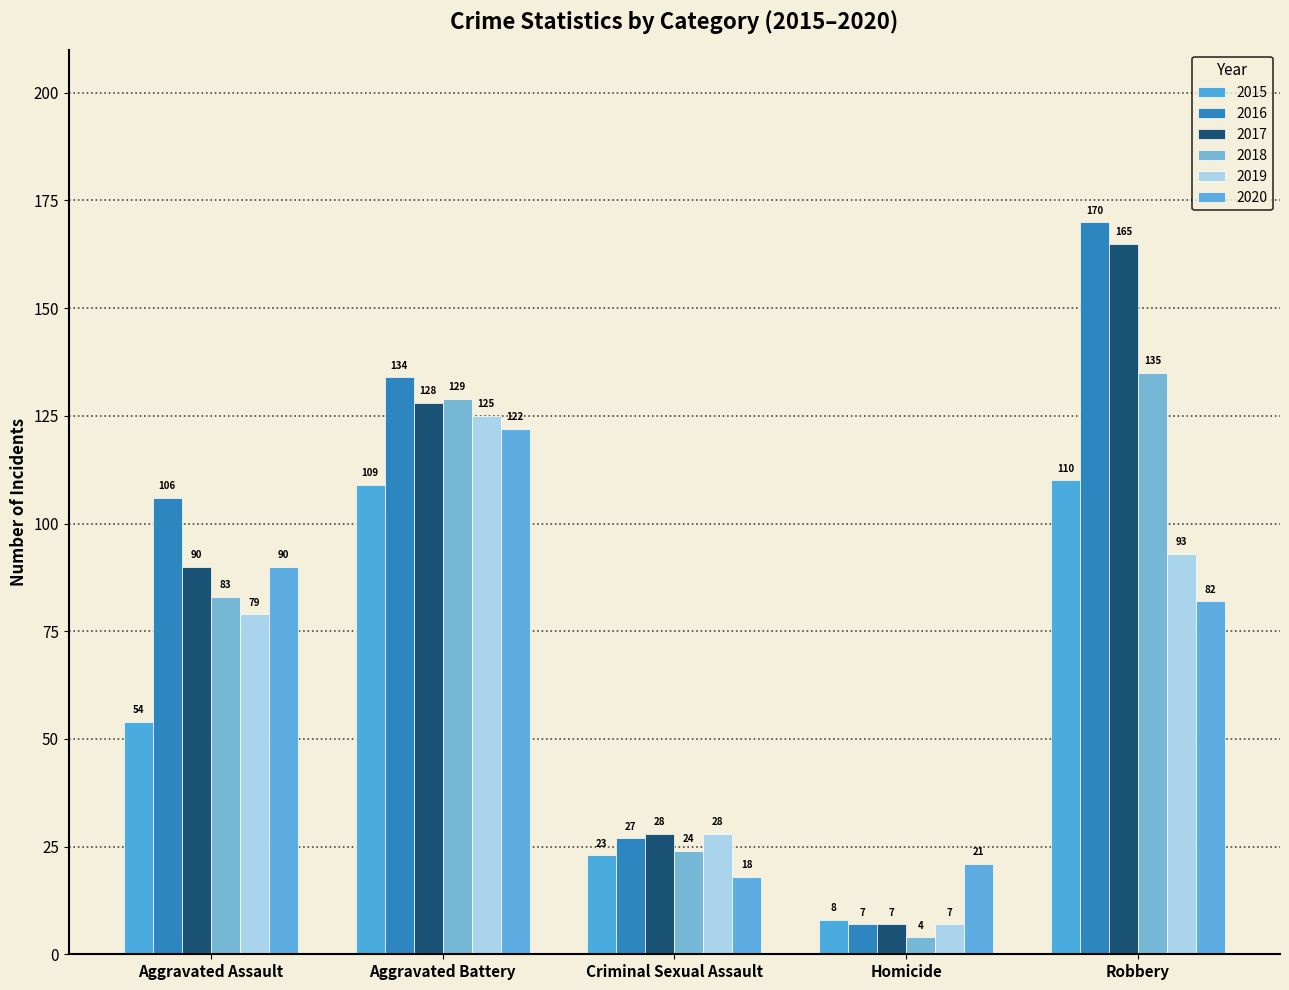

How many bars are there in each group?

6